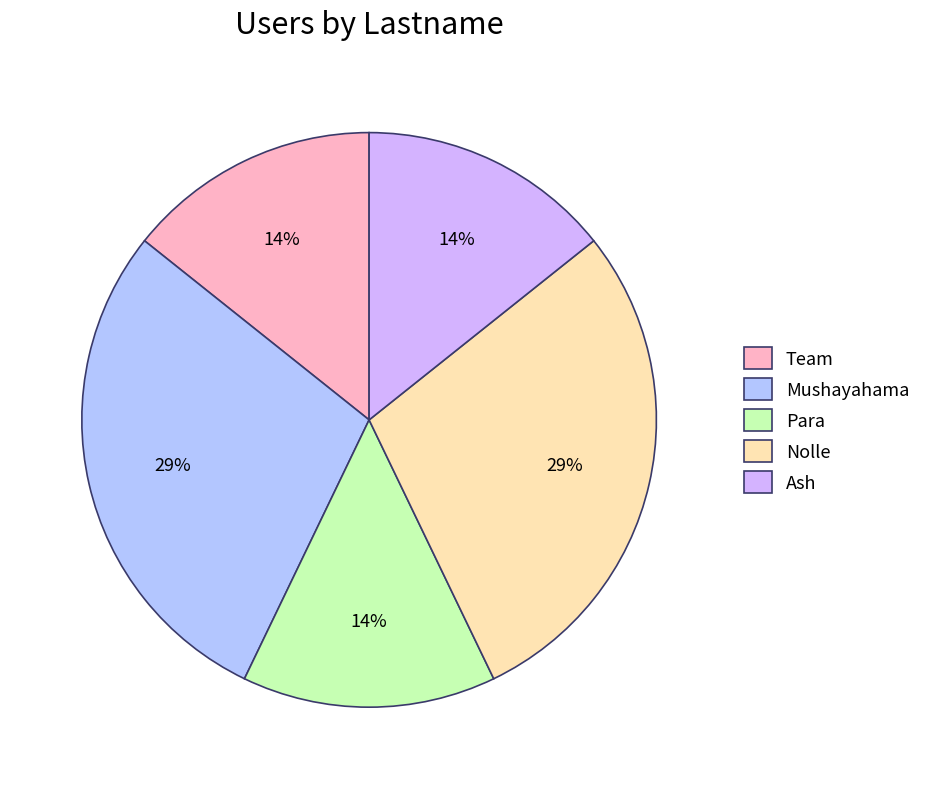

Count the number of slices in the pie.

5